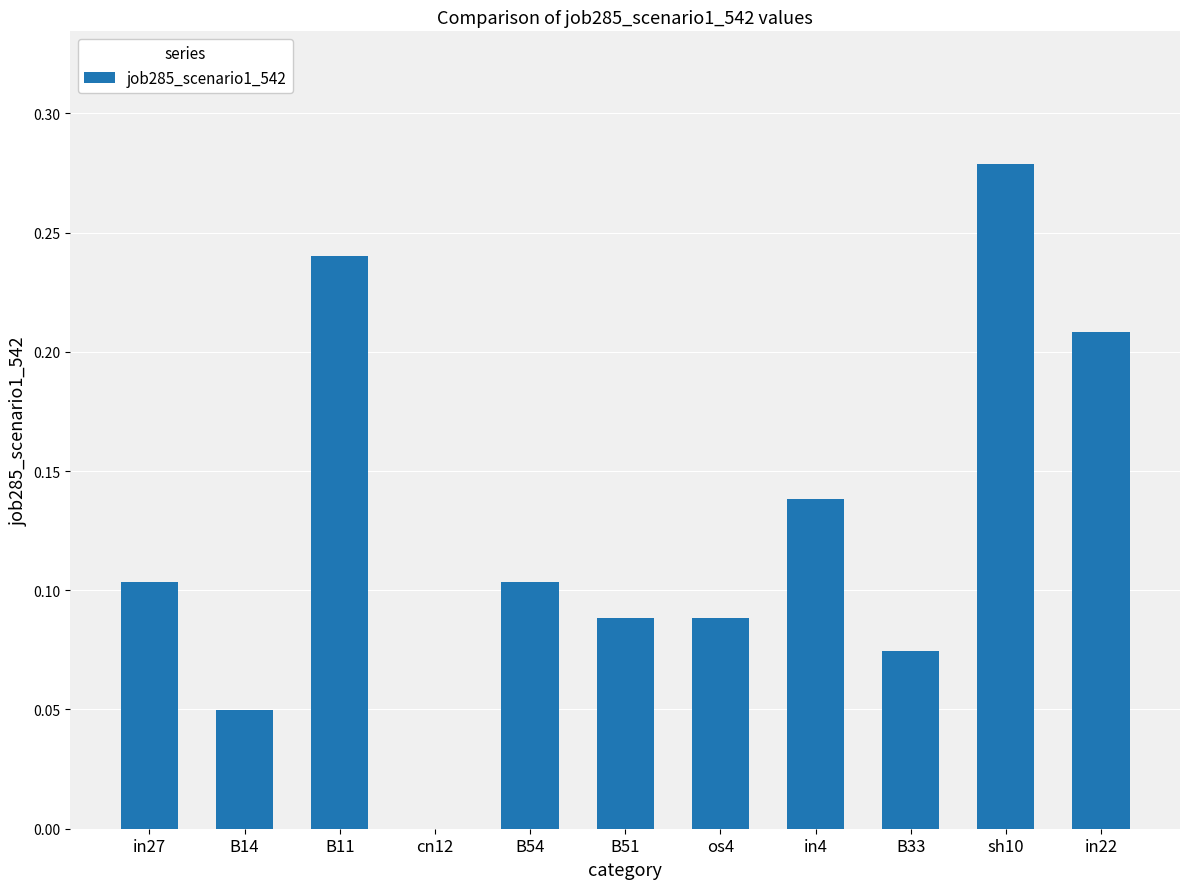

The value at in4 is 0.0. True or false?

False